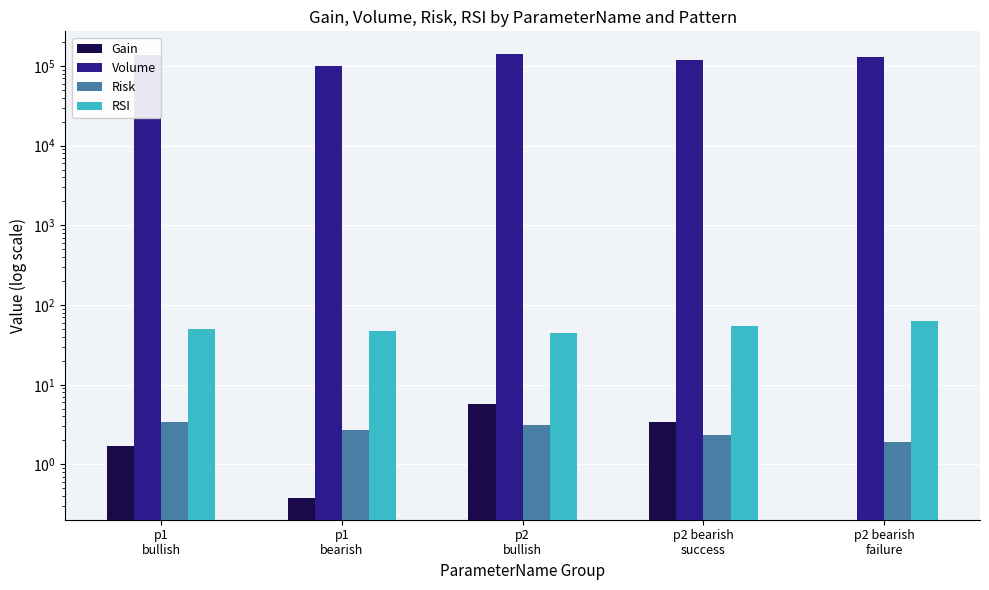

At which category is the sum across all series the highest?

p2
bullish